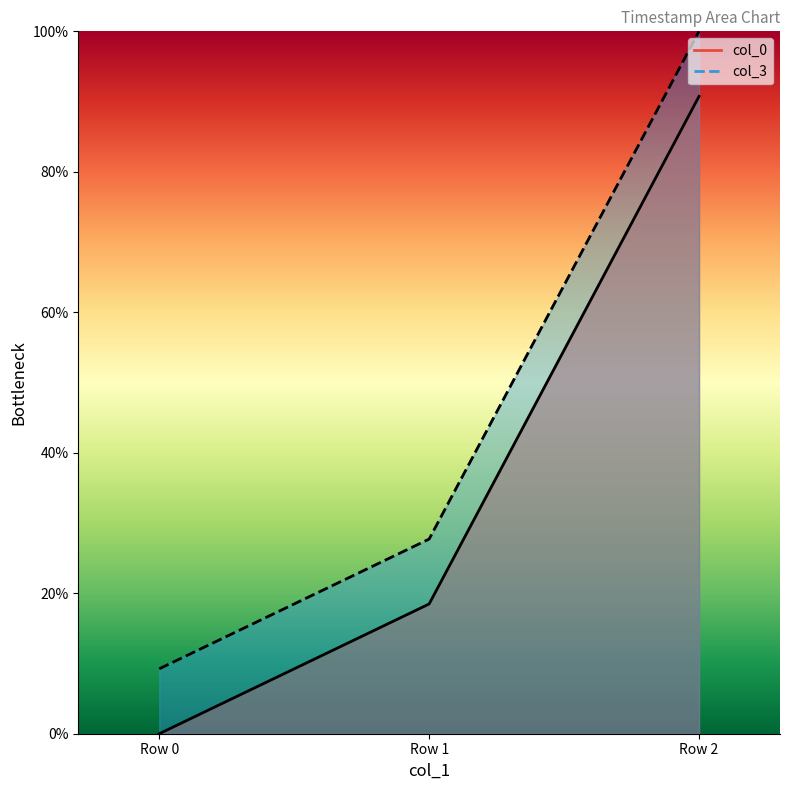

List the labels in order of col_0 value, largest first.

Row 2, Row 1, Row 0